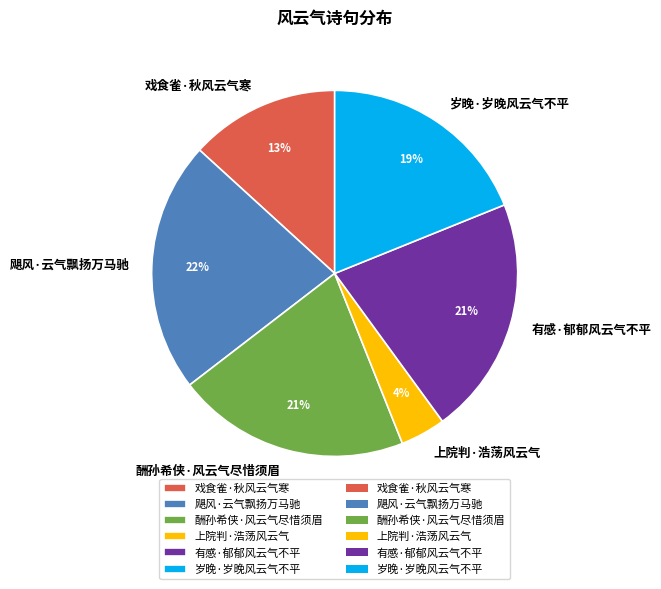

How many segments does this pie chart have?

6